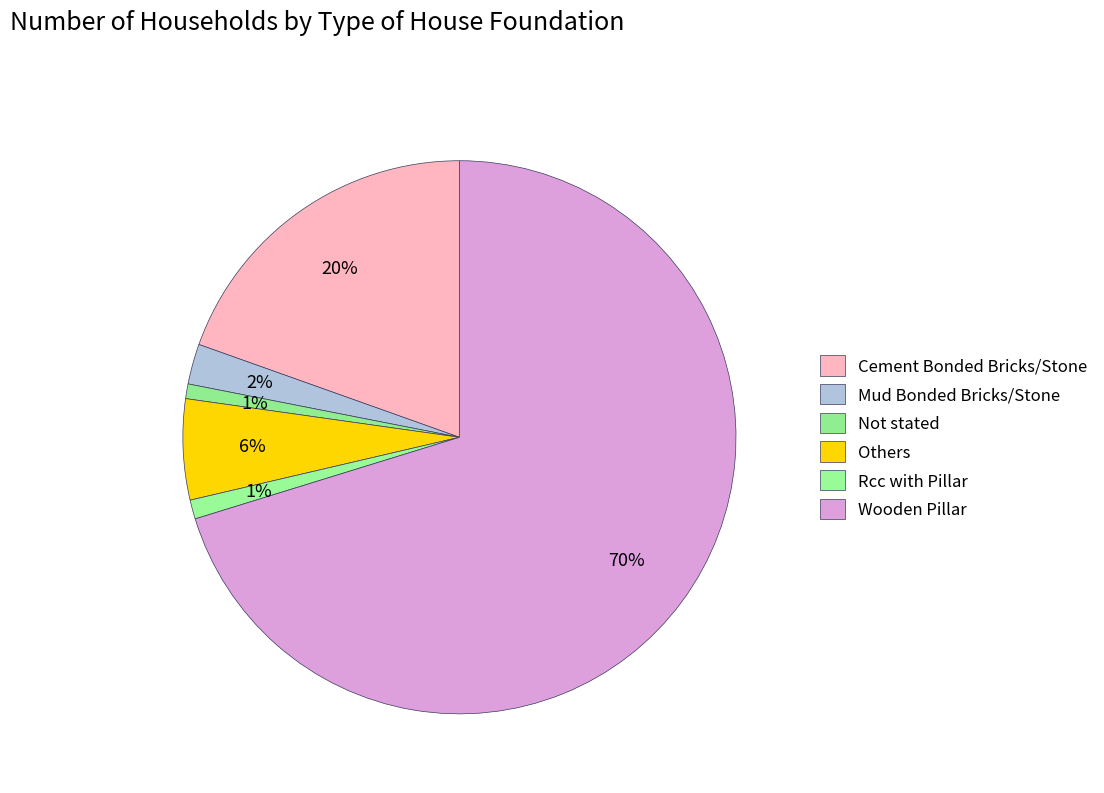

To the nearest percent, what percentage of the pie is Others?

6%